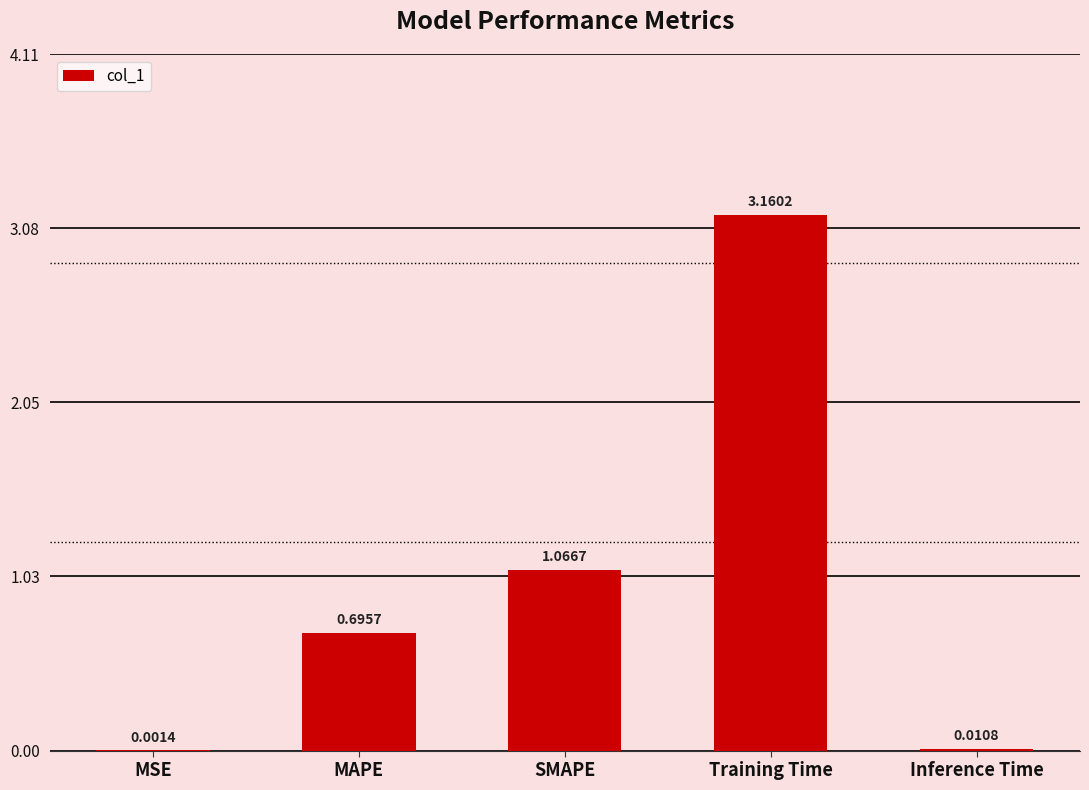

What is the average value?

1.0